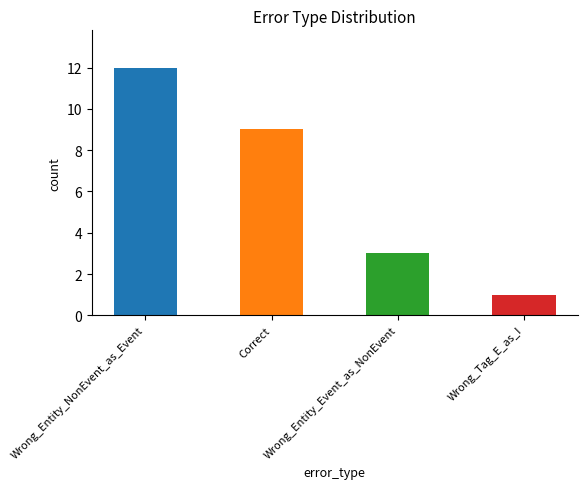

At which label does the data first exceed 9?

Wrong_Entity_NonEvent_as_Event